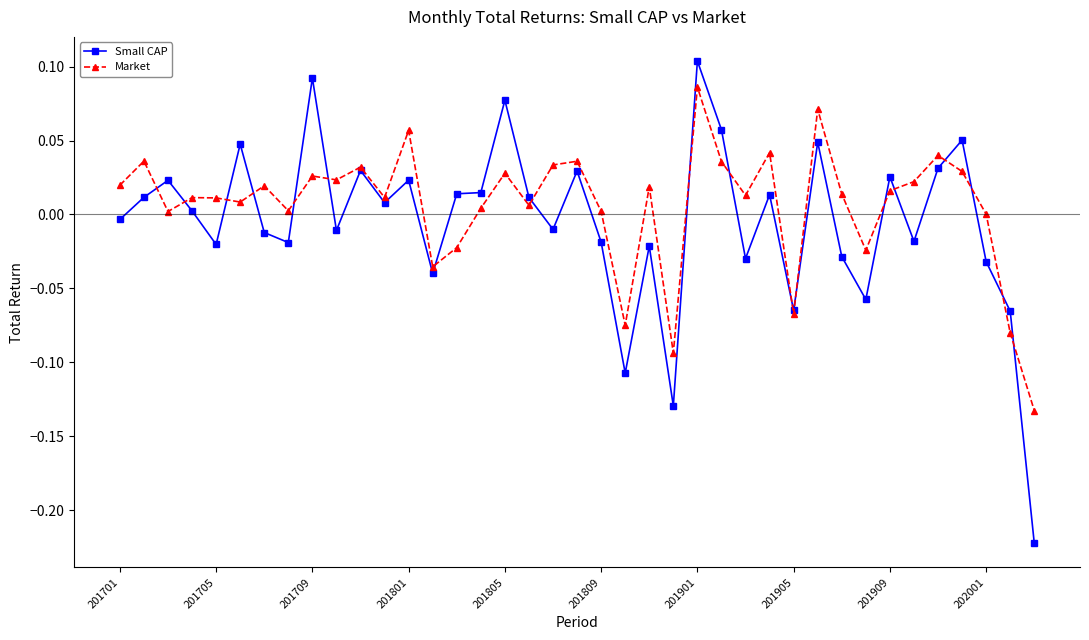

Rank the series by their maximum value, from highest to lowest.

Small CAP, Market